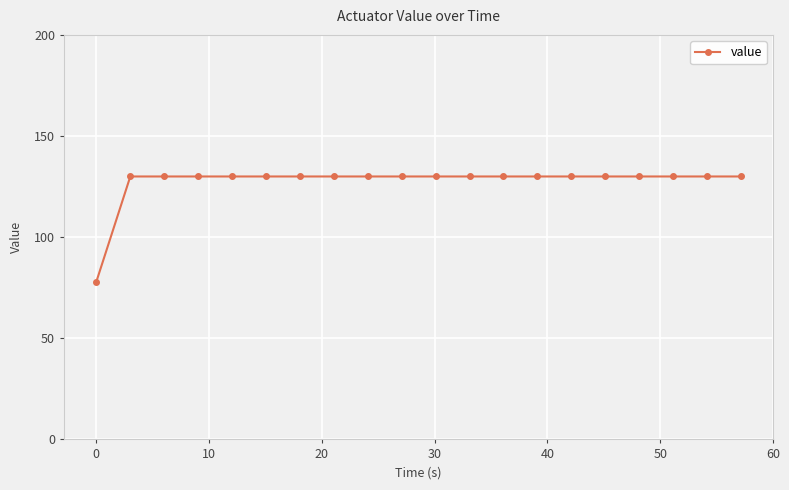

What is the value of the 12th point from the left?

130